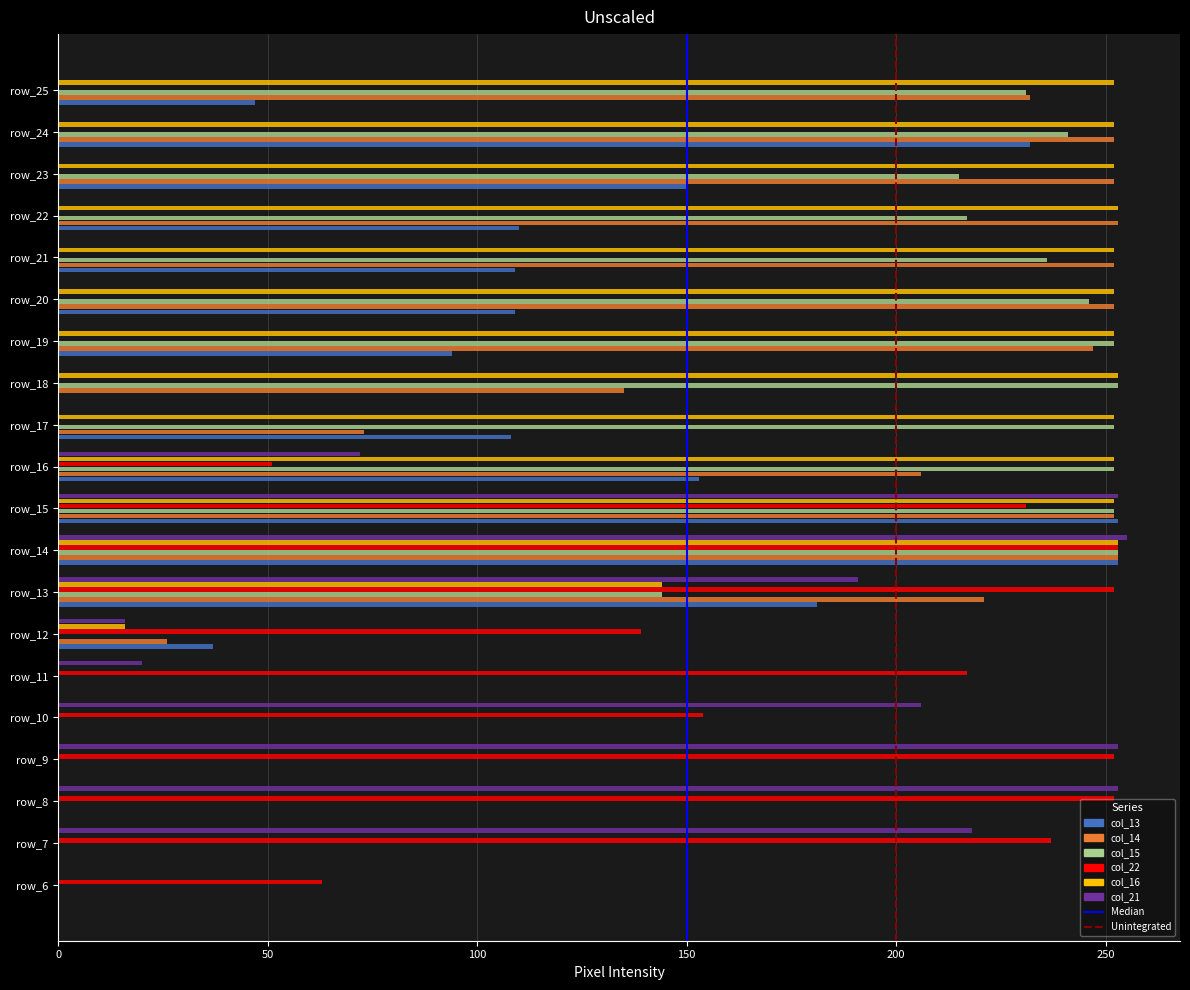

What is the total value across all series at row_13?

1133